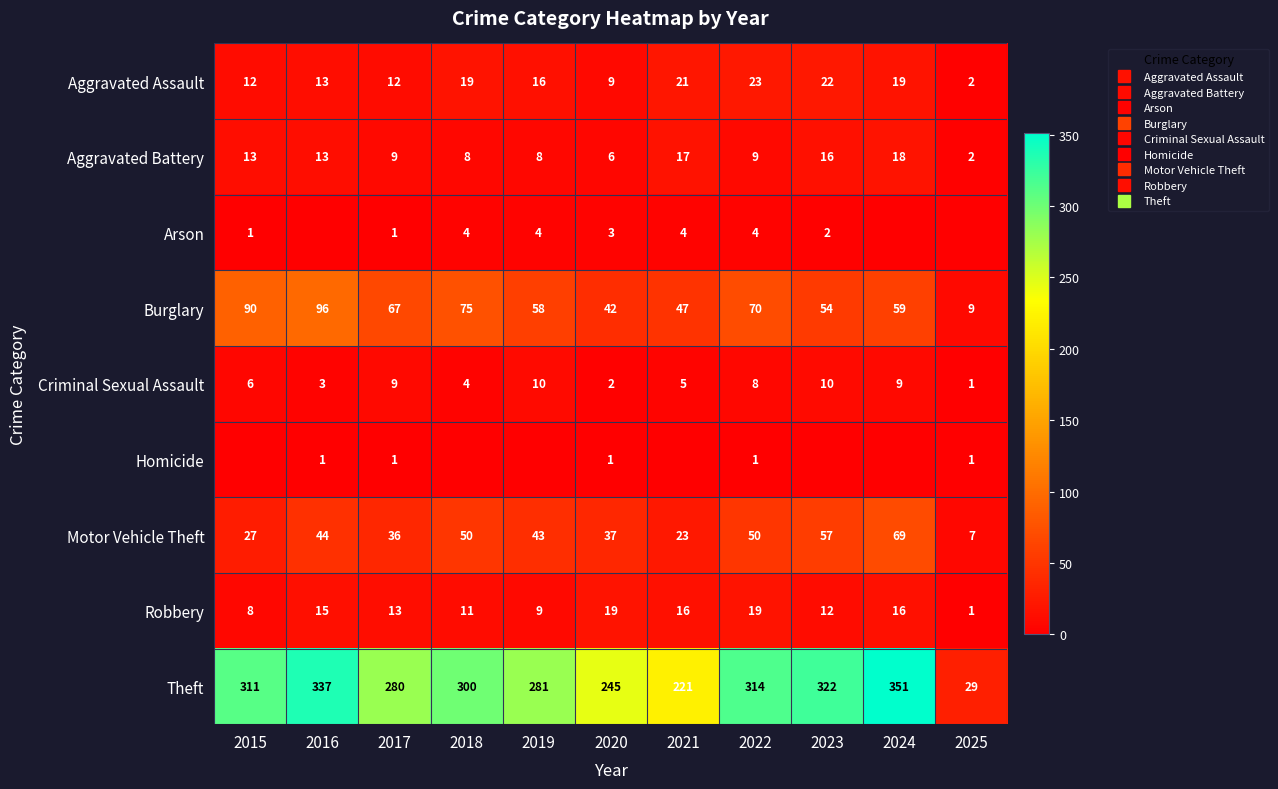

How many distinct data groups are displayed?

9